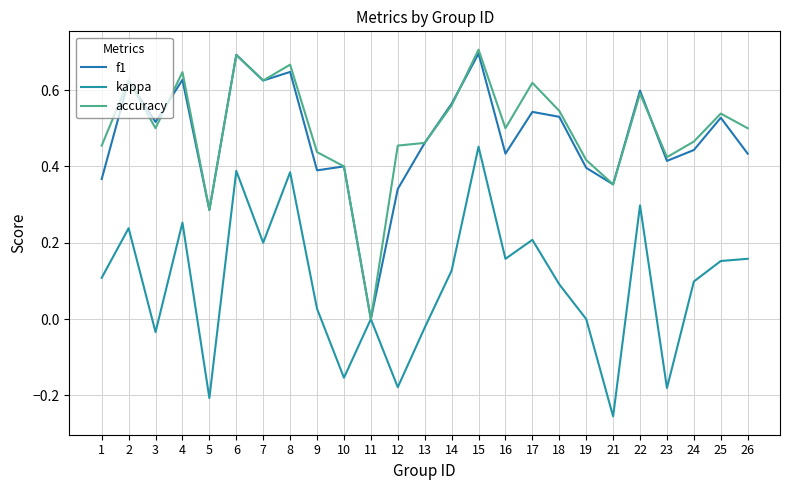

What is the difference between the maximum and minimum values in the kappa series?

0.7